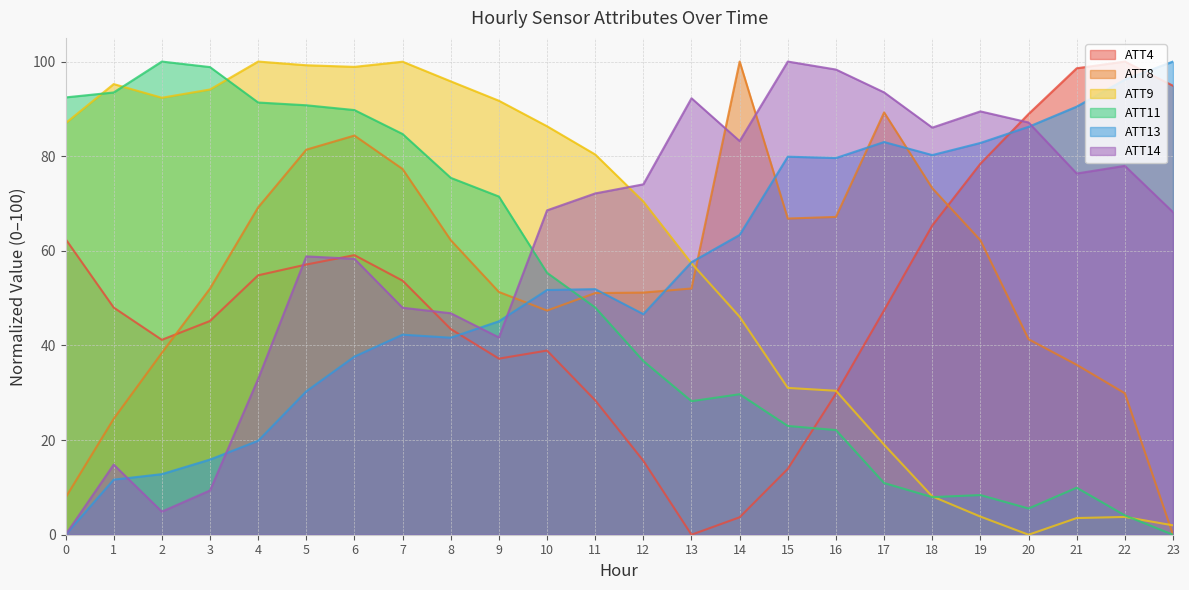

Which series changed the most between 15 and 19?

ATT4